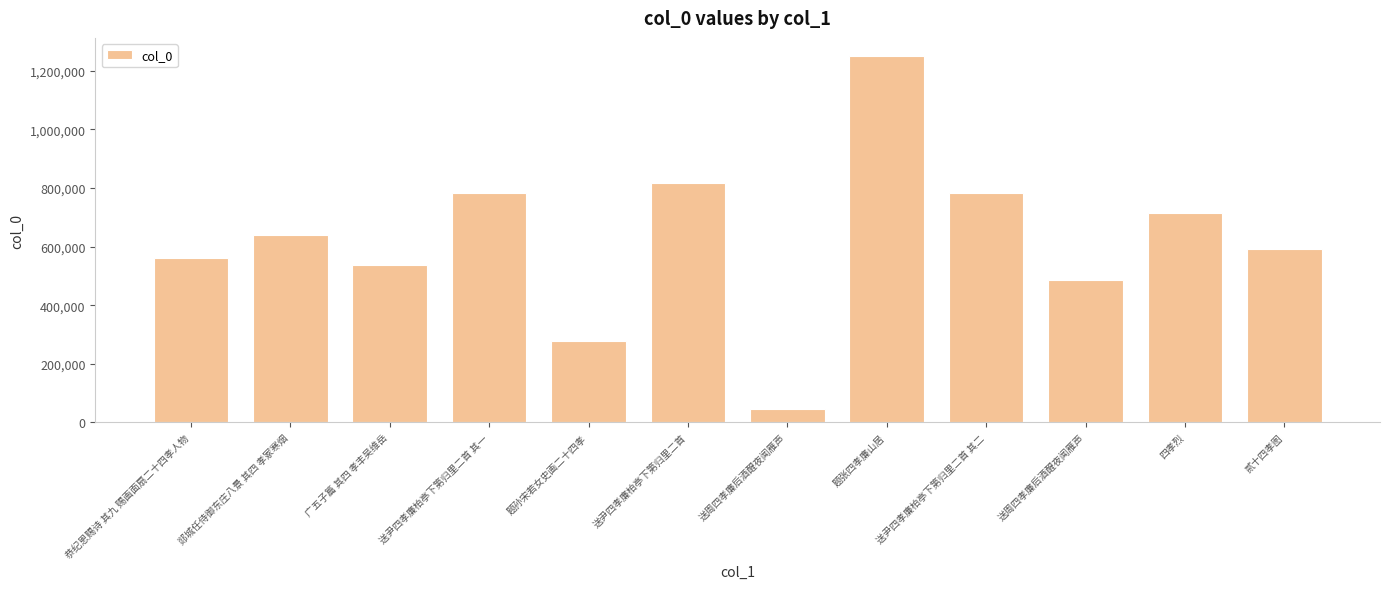

Read the value at 送尹四孝廉柏亭下第归里二首, to the nearest 50.

817400